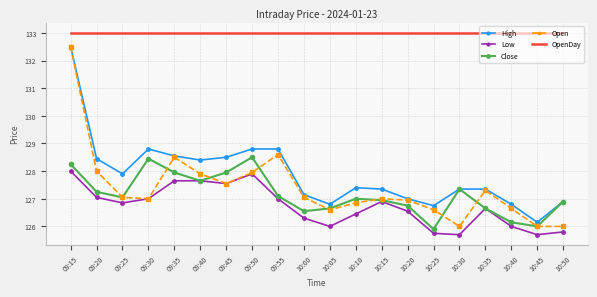

What is the average value of the Close series?

127.2